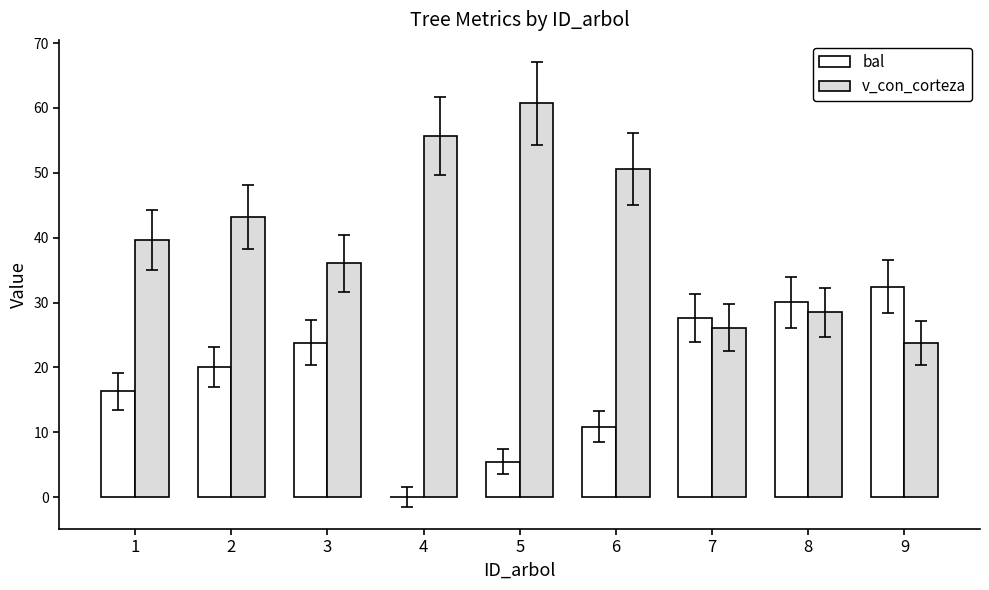

True or false: v_con_corteza has a value of 26.1 at 7.

True